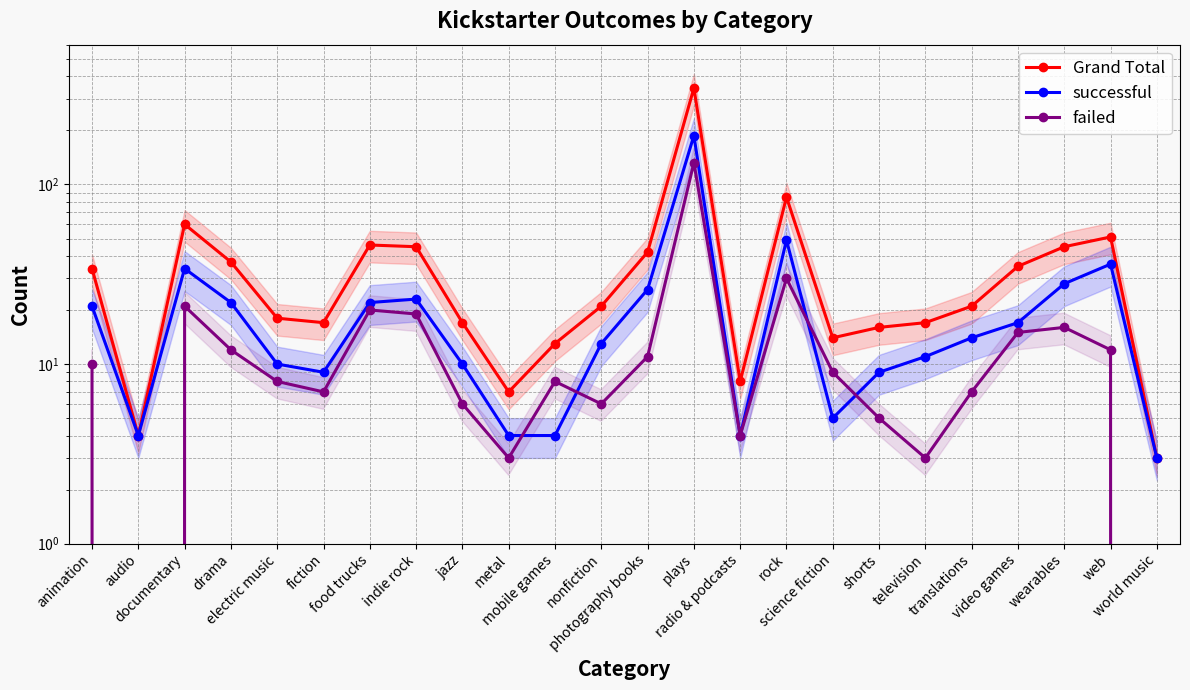

True or false: Grand Total has more than 1 points higher than both neighbors.

True